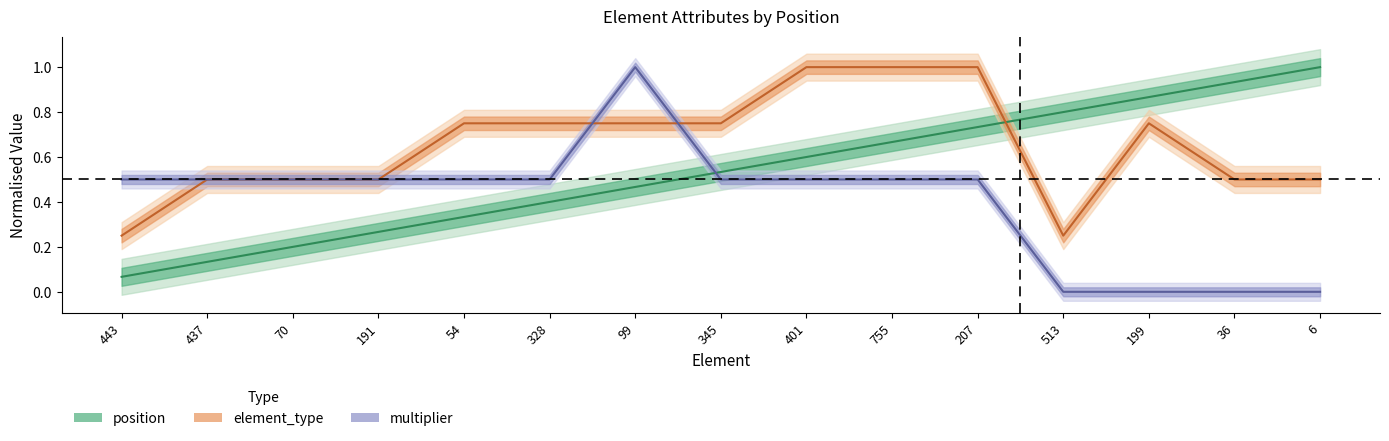

What are all the series names shown in the legend?

position, element_type, multiplier